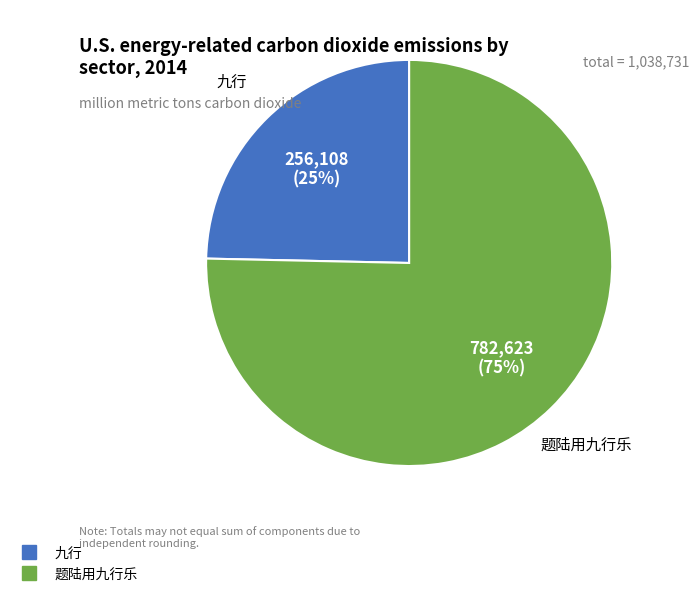

Rank the categories by value from highest to lowest.

题陆用九行乐, 九行